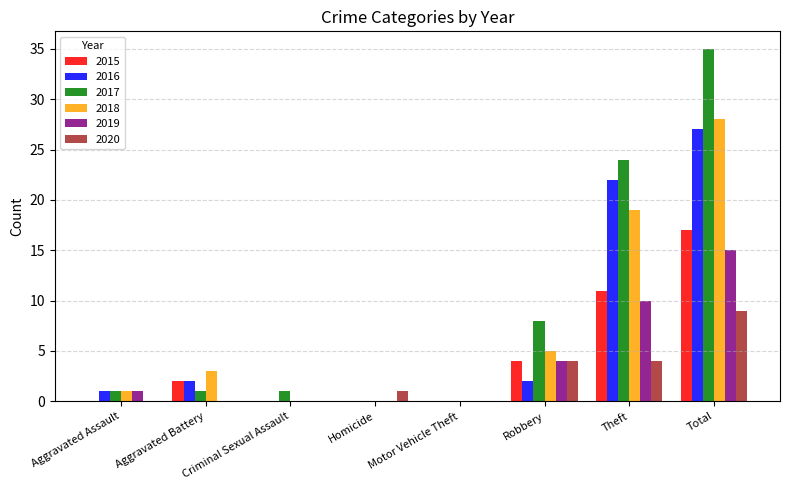

How many data points does each series have?

8